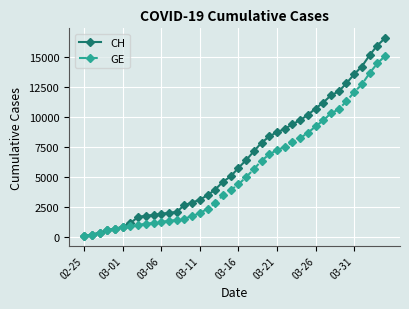

What is the maximum value for CH?

16574